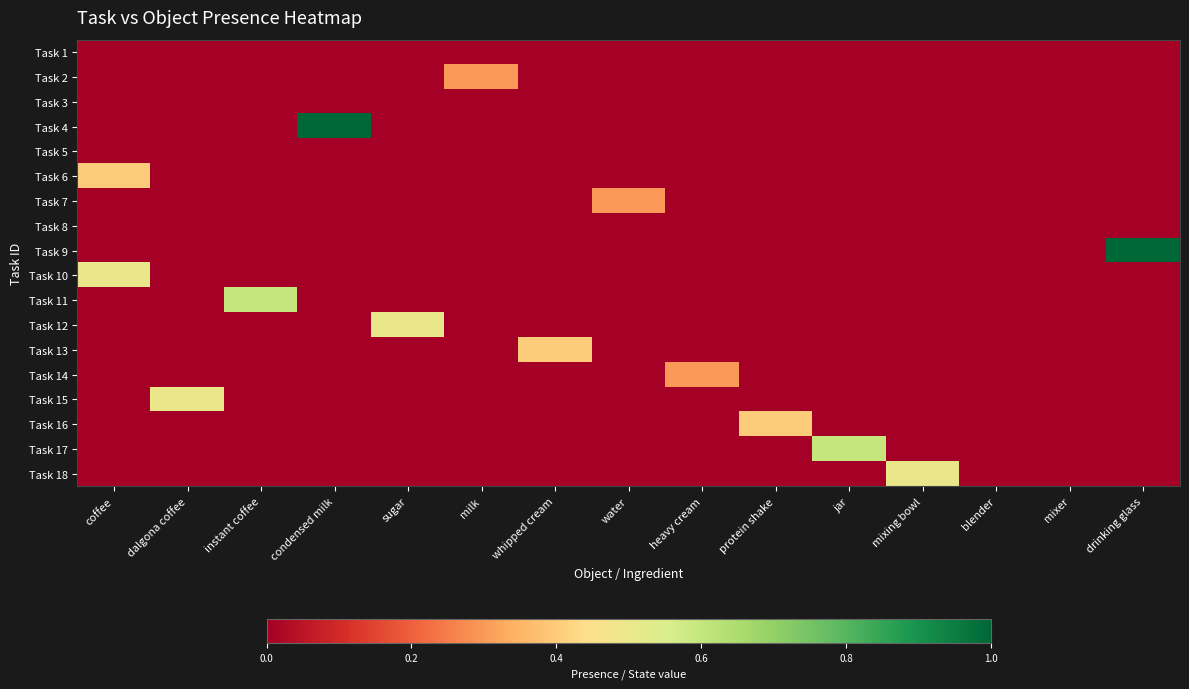

Which series has the largest total across all categories?

Task 4